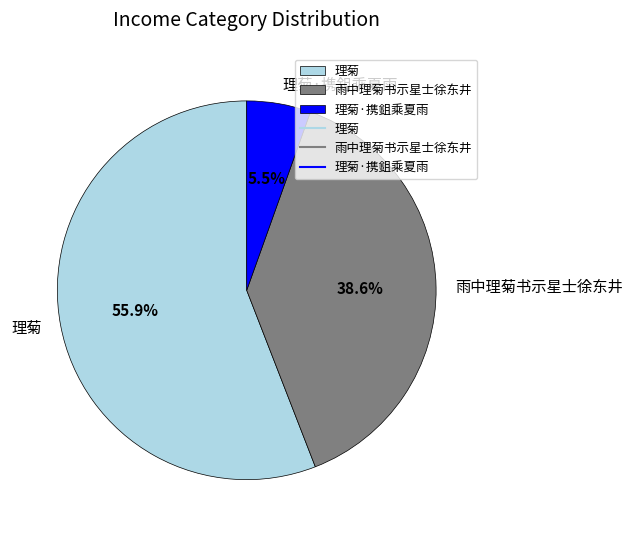

Rank the categories by value from lowest to highest.

理菊·携鉏乘夏雨, 雨中理菊书示星士徐东井, 理菊